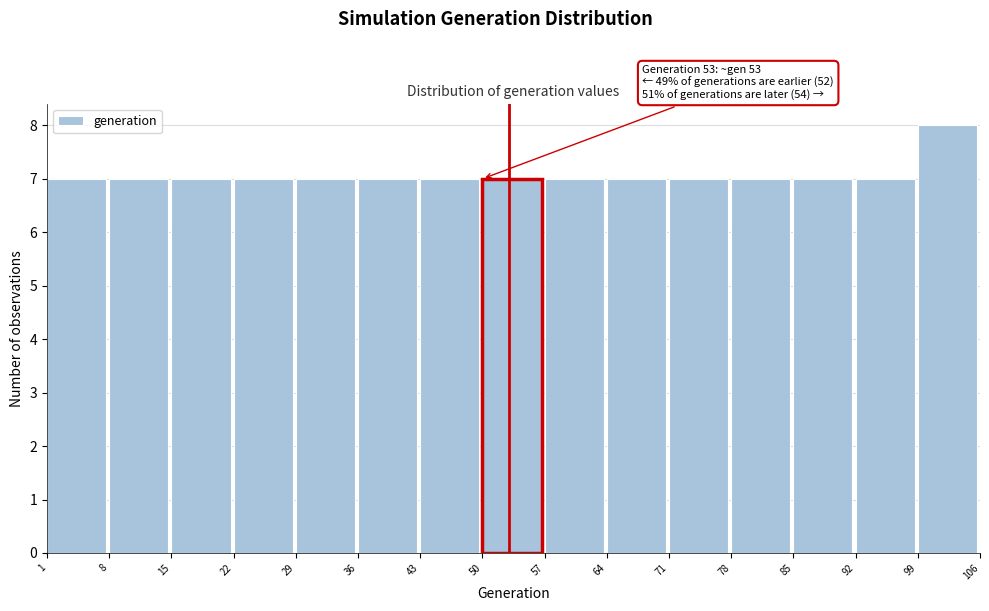

Which range on the x-axis has the tallest bar?

99 to 106